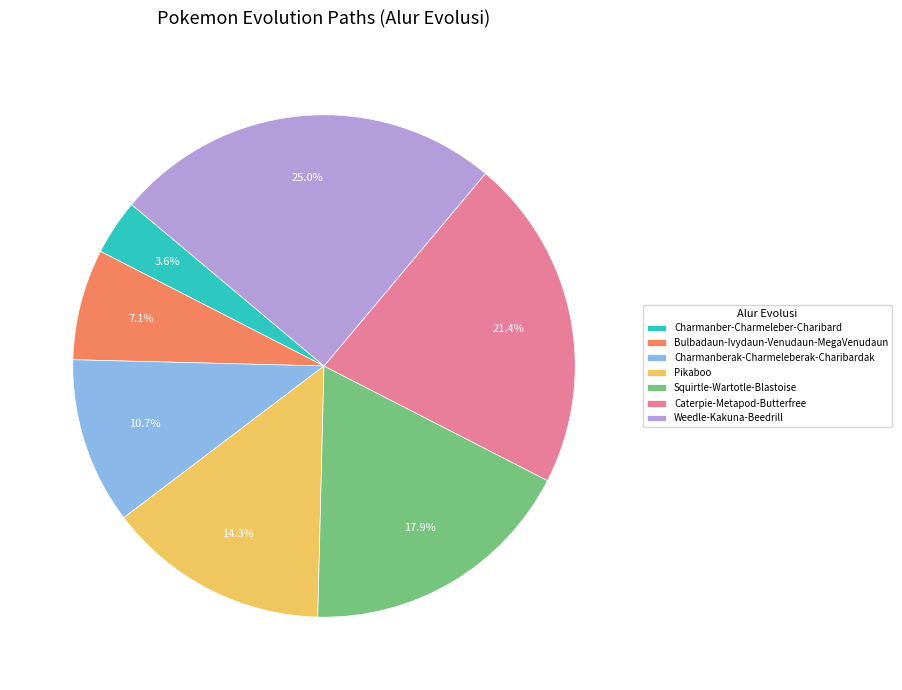

Rank the categories by value from highest to lowest.

Weedle-Kakuna-Beedrill, Caterpie-Metapod-Butterfree, Squirtle-Wartotle-Blastoise, Pikaboo, Charmanberak-Charmeleberak-Charibardak, Bulbadaun-Ivydaun-Venudaun-MegaVenudaun, Charmanber-Charmeleber-Charibard